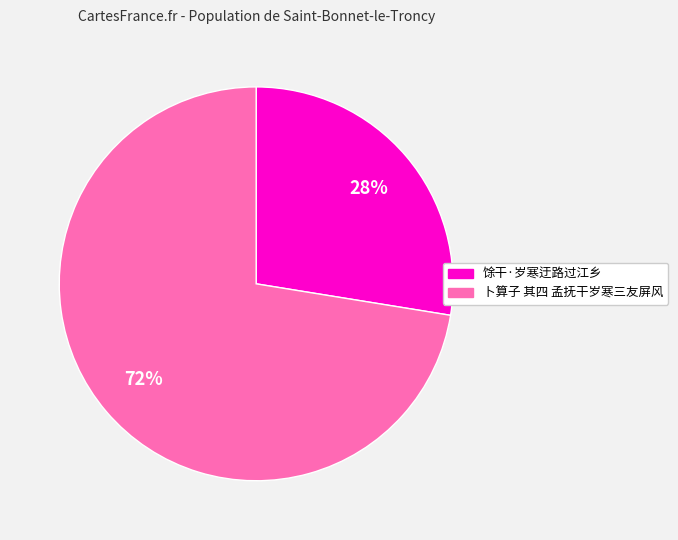

The 卜算子 其四 孟抚干岁寒三友屏风 slice represents 72% of the pie. True or false?

True